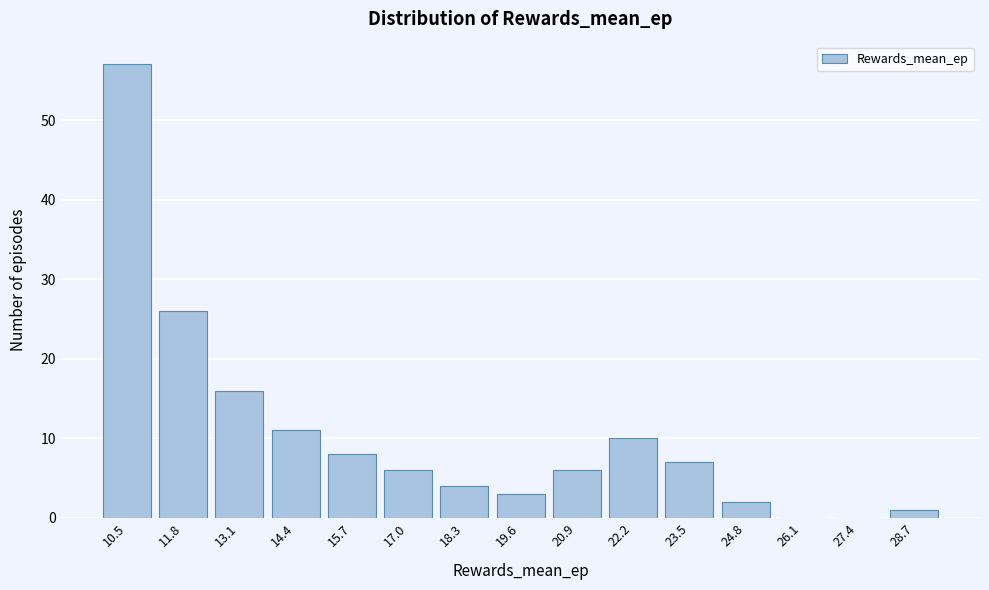

Reading left to right, transcribe all the data shown in this chart.

10.5=57	11.8=26	13.1=16	14.4=11	15.7=8	17.0=6	18.3=4	19.6=3	20.9=6	22.2=10	23.5=7	24.8=2	26.1=0	27.4=0	28.7=1